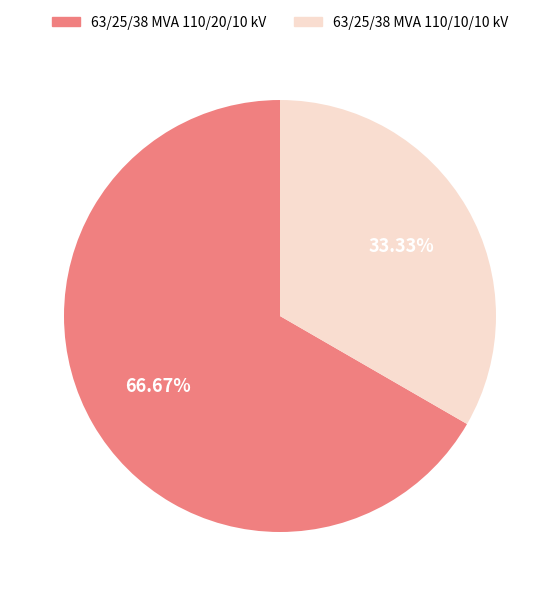

Is there a majority slice in this chart?

Yes